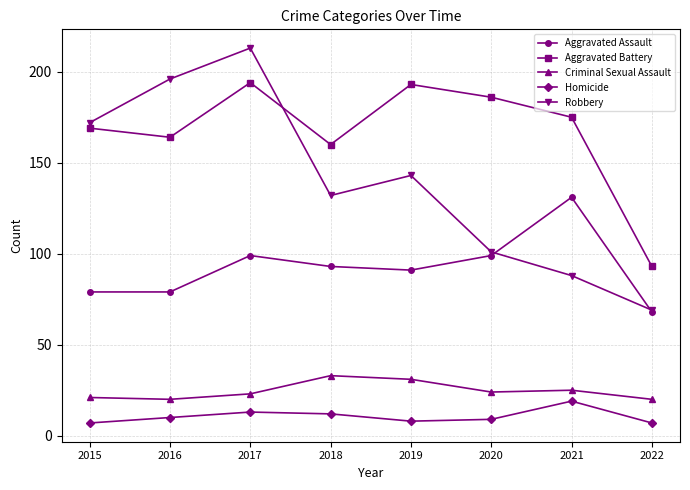

What is the minimum value shown in the chart?

7